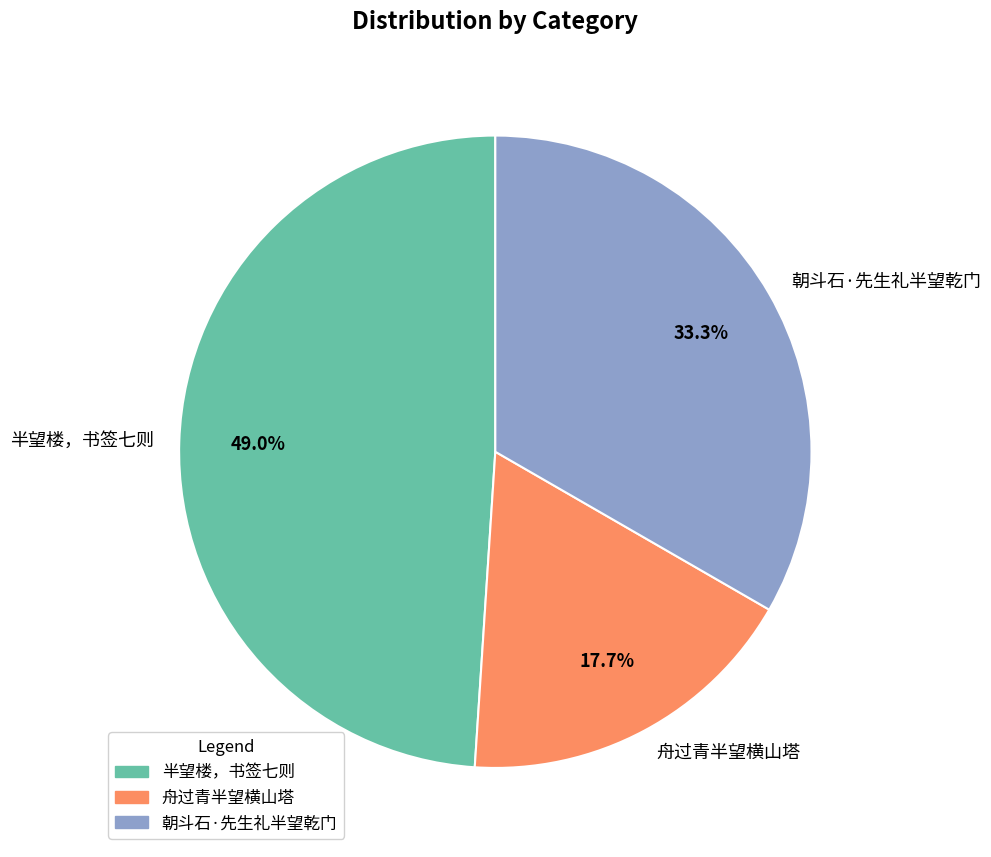

To the nearest percent, what is the difference between the largest and smallest slice percentages?

31%